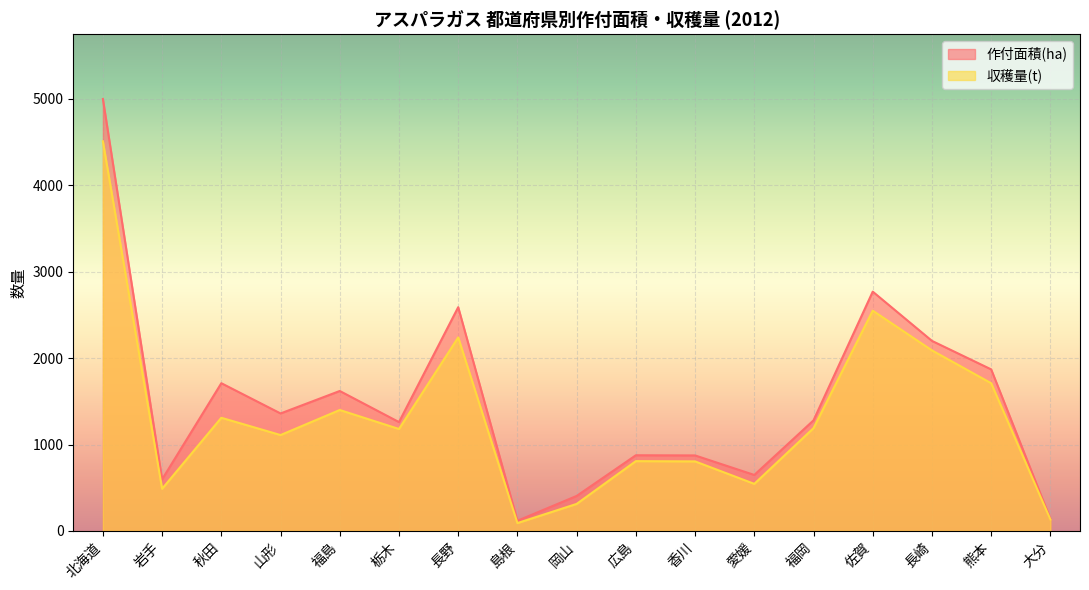

Which series has the widest spread of values?

作付面積(ha)